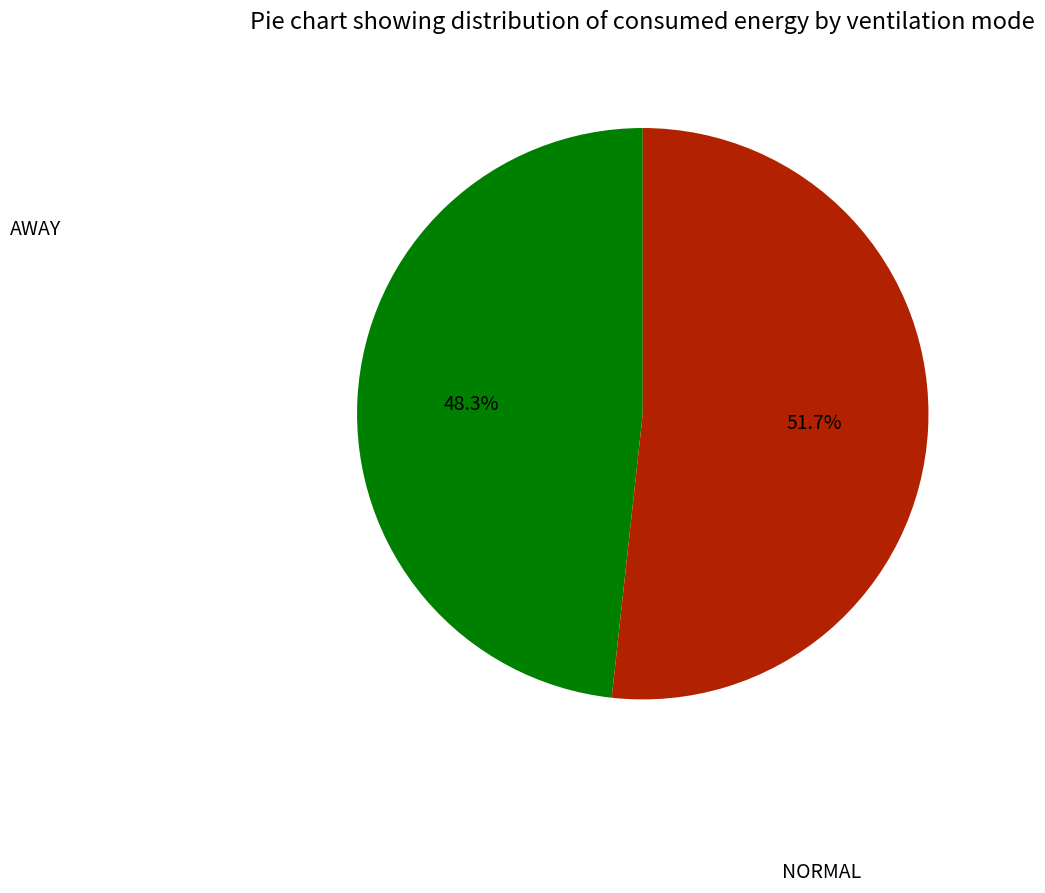

To the nearest percent, what is the average slice percentage?

50%